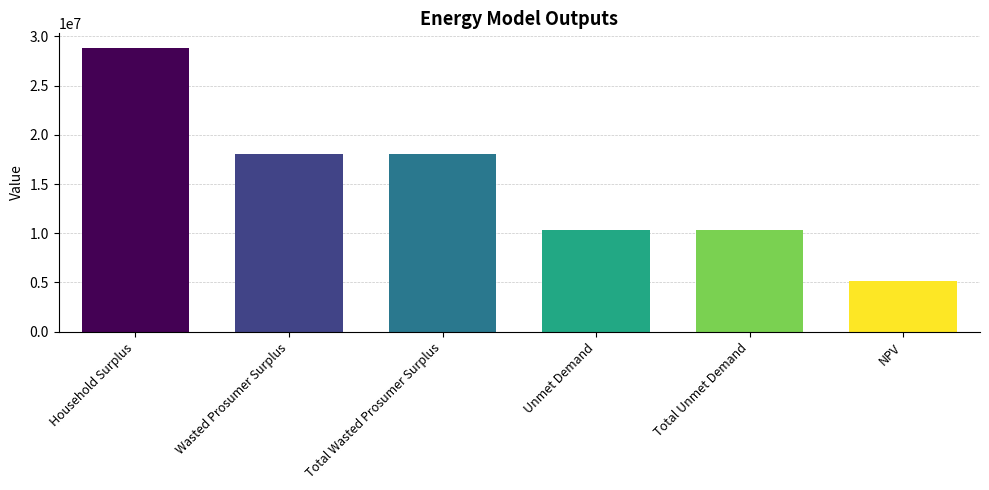

What is the sum of the values at Household Surplus and Wasted Prosumer Surplus?

46968786.6